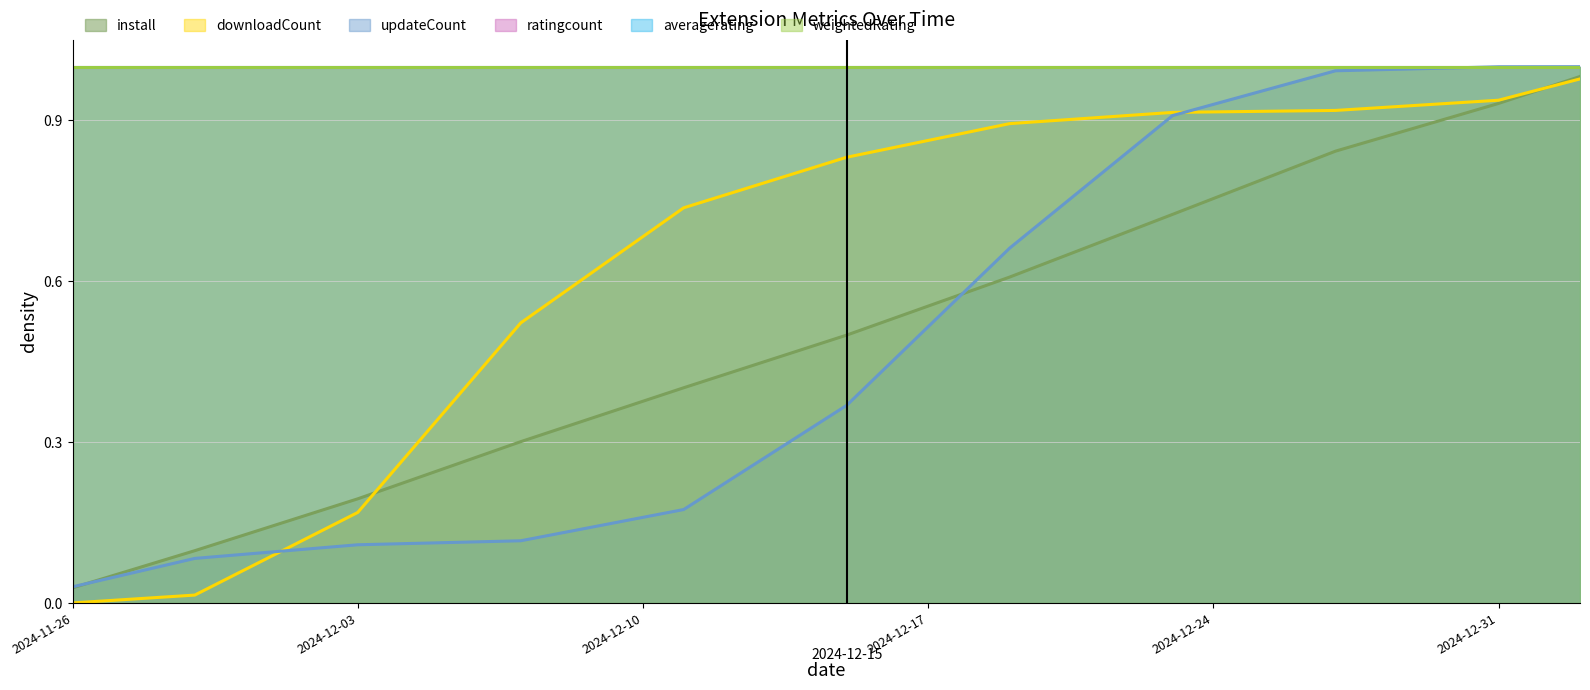

What is the difference between the maximum and second lowest values in the updateCount series?

0.9